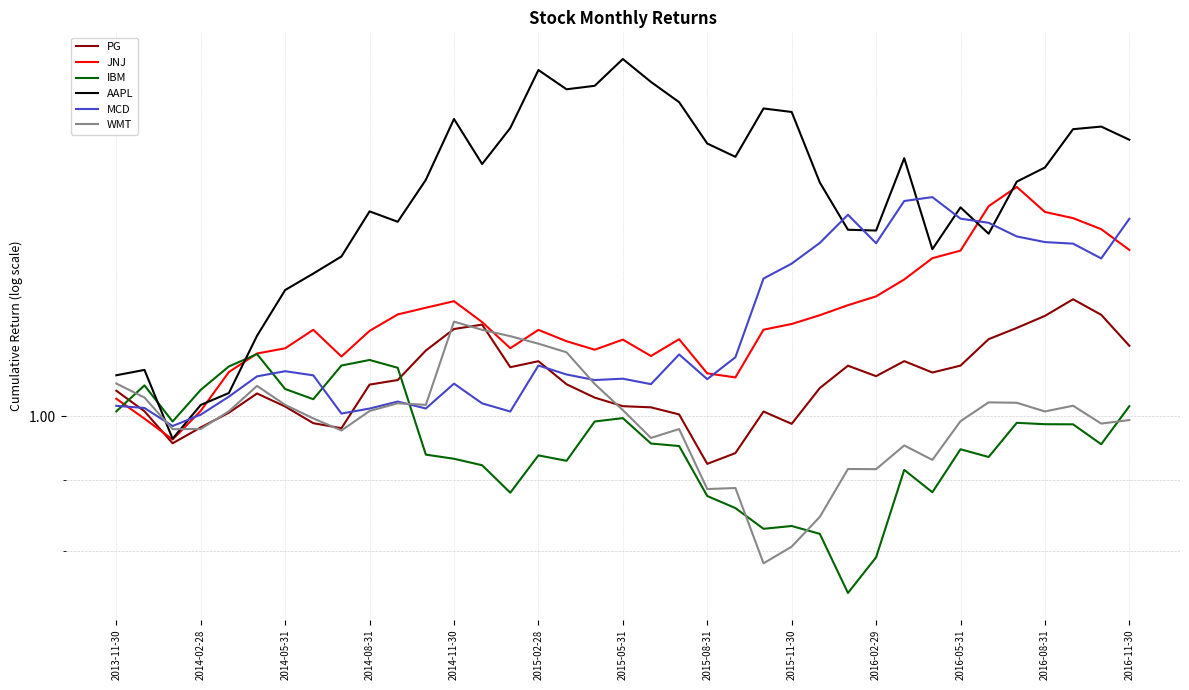

Which series has the largest range (max minus min)?

AAPL